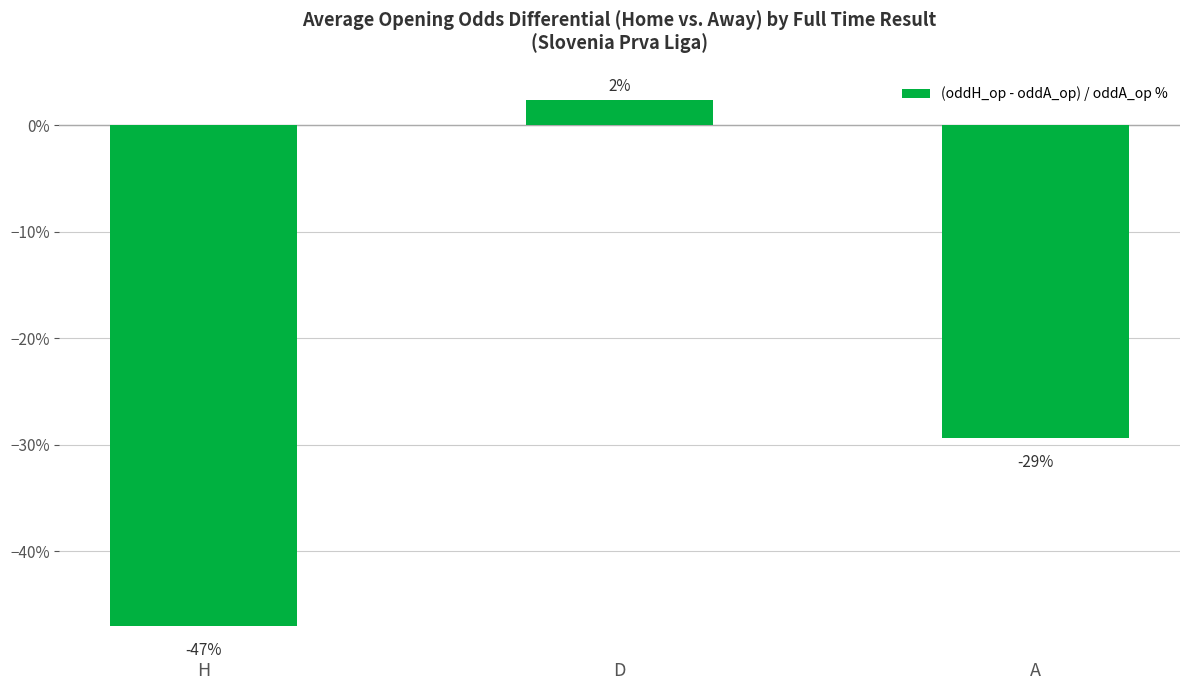

Does the chart contain any negative values?

Yes